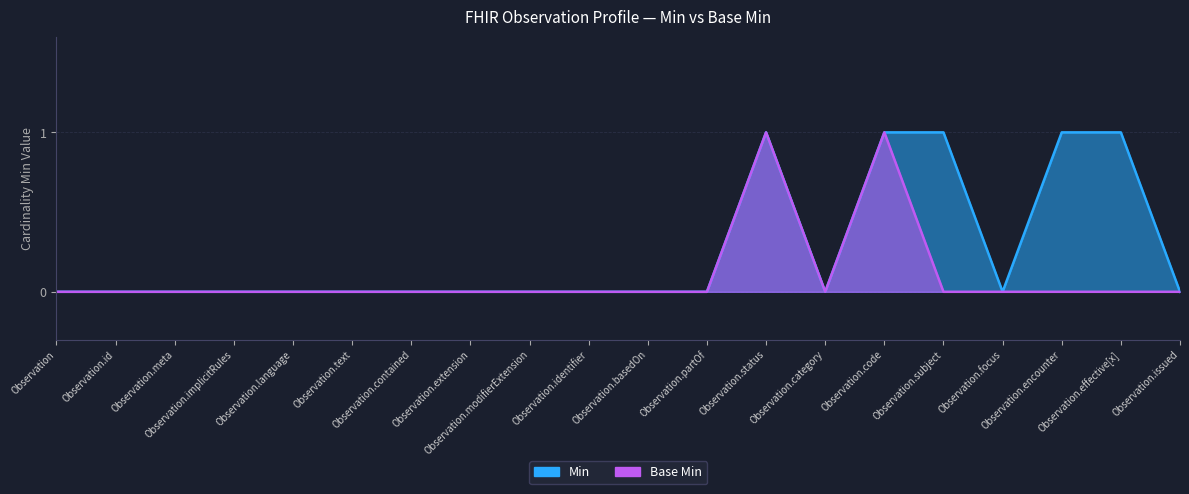

What position from the right is Observation.text?

15